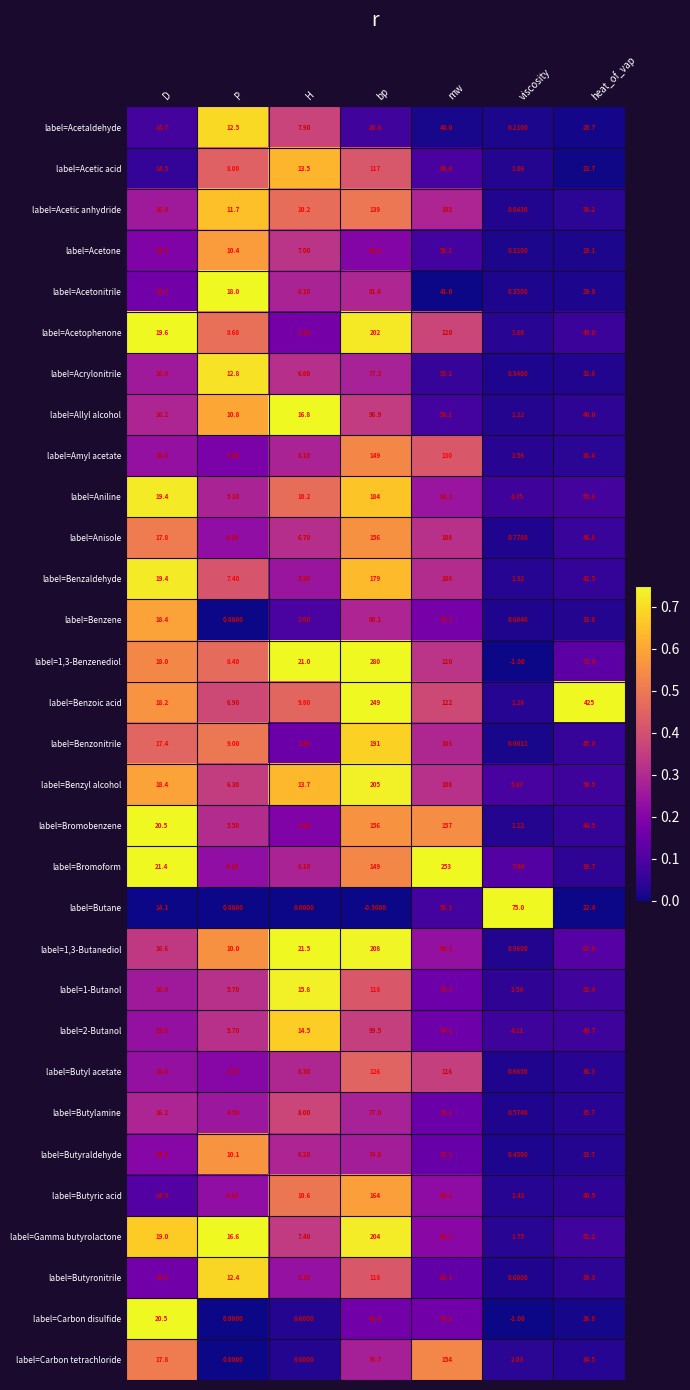

Rank the categories by label=Acetaldehyde value from highest to lowest.

mw, heat_of_vap, bp, D, P, H, viscosity